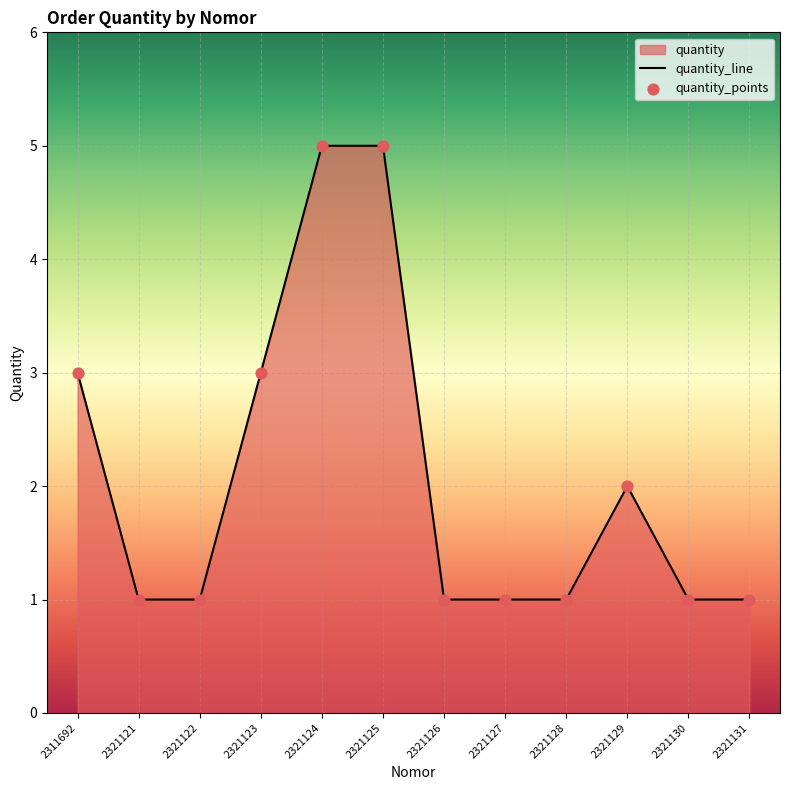

What is the change in value from 2311692 to 2321122?

-2